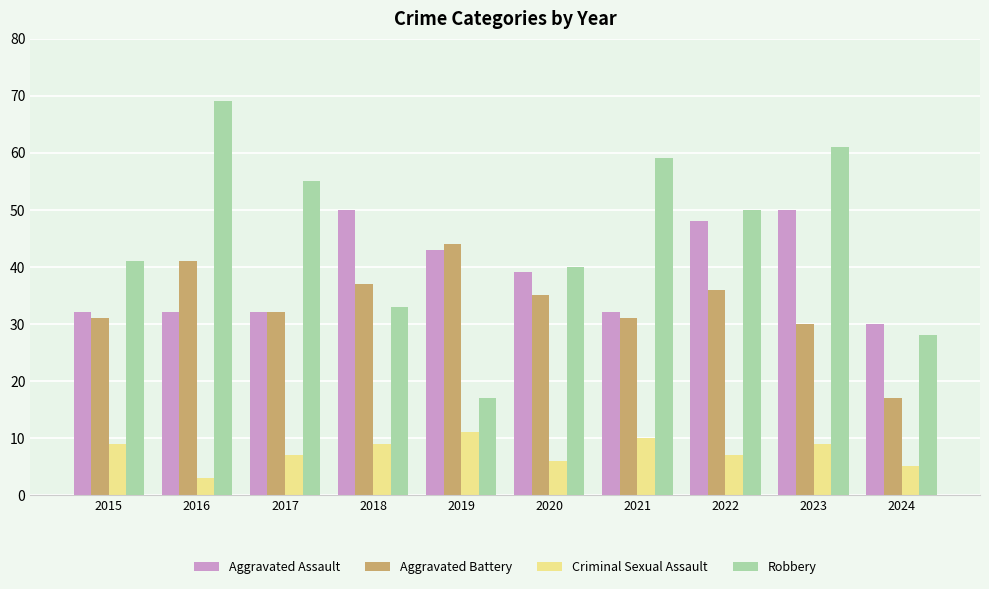

Reading left to right, what are all the values shown in this chart?

Aggravated Assault: 32	32	32	50	43	39	32	48	50	30
Aggravated Battery: 31	41	32	37	44	35	31	36	30	17
Criminal Sexual Assault: 9	3	7	9	11	6	10	7	9	5
Robbery: 41	69	55	33	17	40	59	50	61	28